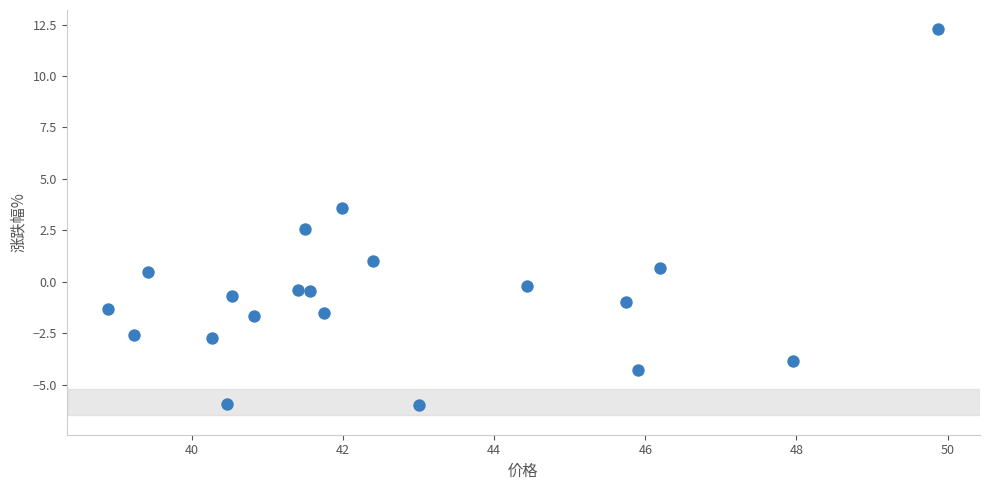

What is the range of X values (max minus min)?

11.0